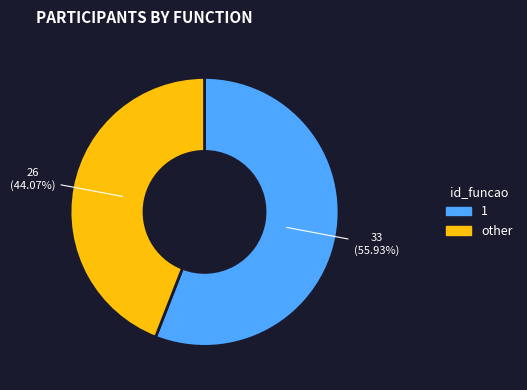

Count the number of slices in the pie.

2